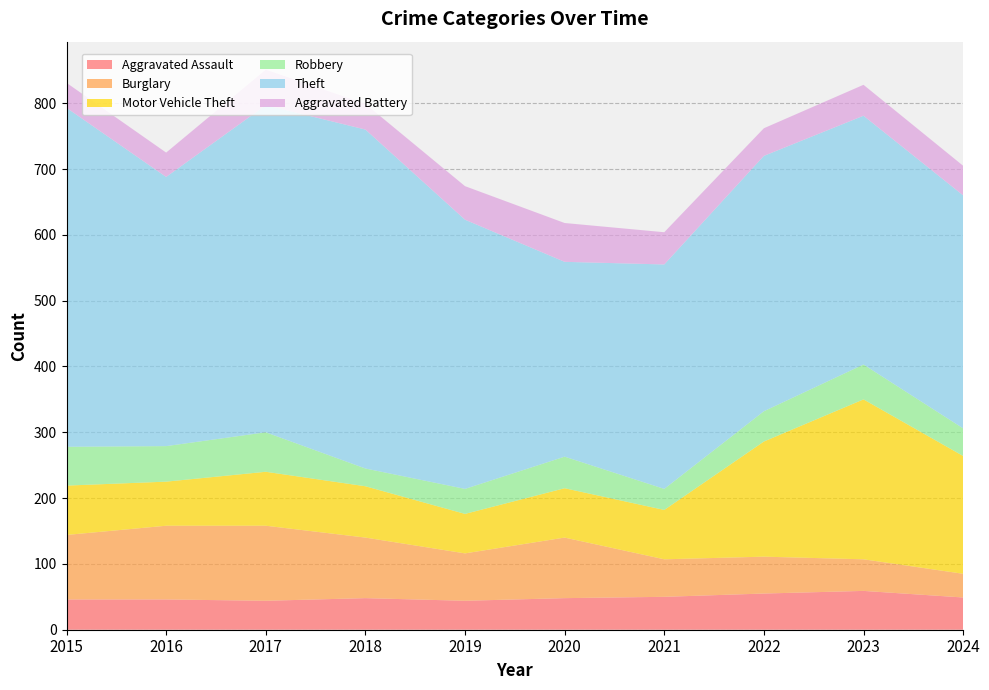

Reading left to right, list all the values displayed in this chart.

Aggravated Assault: 46	46	44	48	44	48	50	55	59	49
Burglary: 98	112	114	92	72	92	57	56	48	36
Motor Vehicle Theft: 75	67	82	78	60	75	75	175	243	179
Robbery: 59	54	60	27	38	48	32	46	53	42
Theft: 515	409	497	515	409	296	341	388	378	354
Aggravated Battery: 38	37	54	39	51	59	49	42	47	45